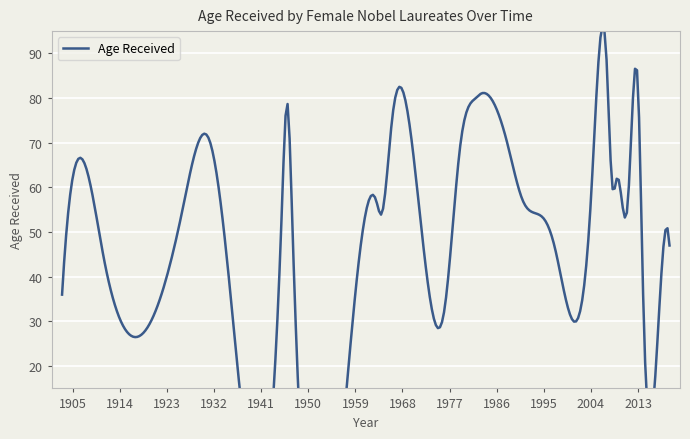

True or false: there are more than 1 points higher than both neighbors.

True